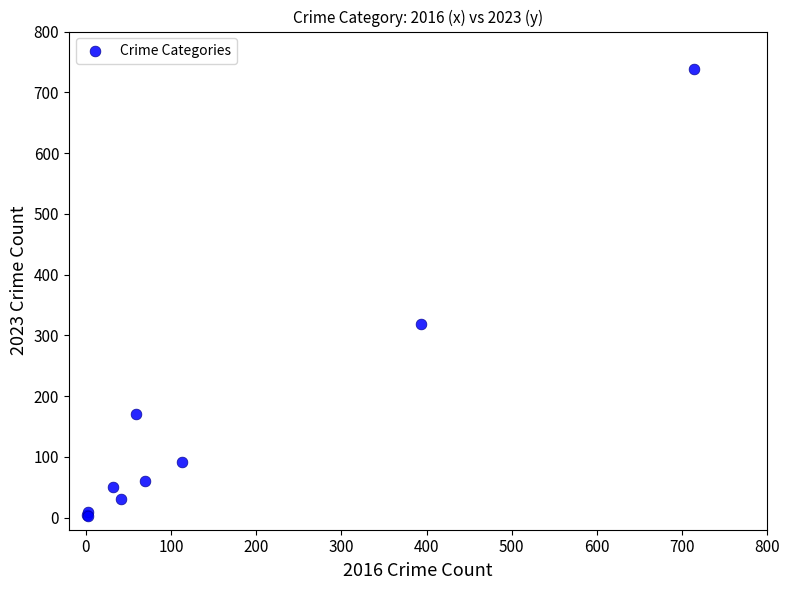

What Y value in the scatter plot is closest to 371?

319